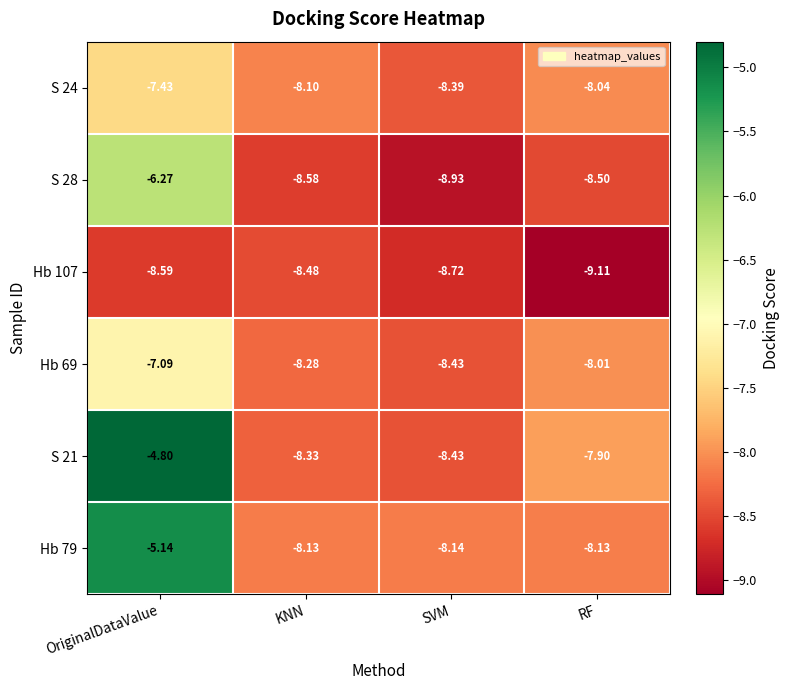

Which category has the highest value in the Hb 107 series?

KNN